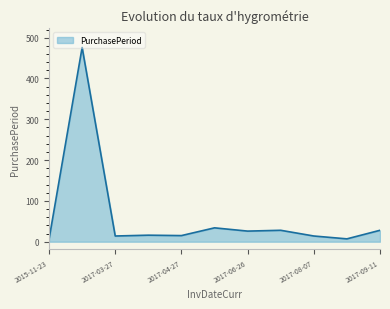

What is the difference between the maximum and minimum values?

470